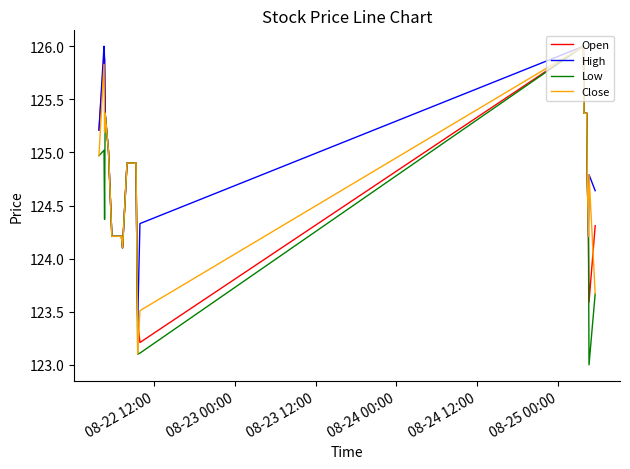

What is the difference between the second highest and second lowest values in the Close series?

2.3